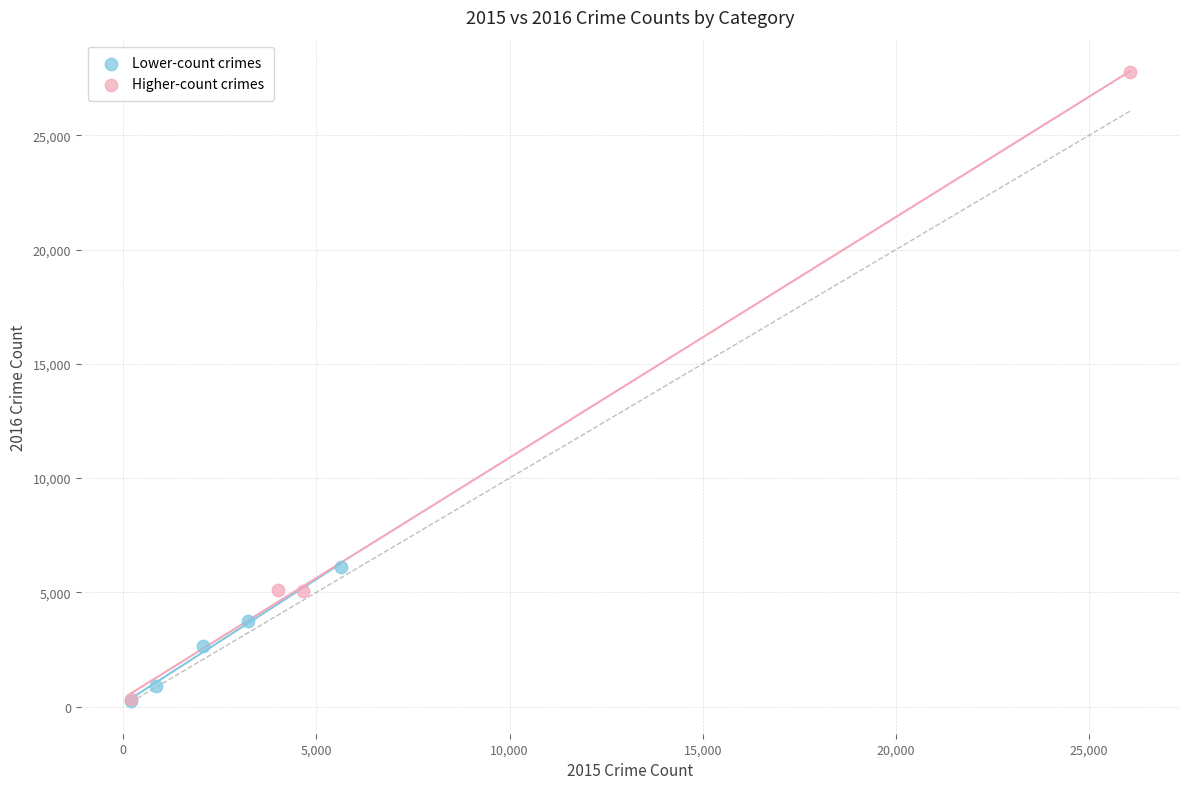

Which series contains the highest Y value?

Higher-count crimes